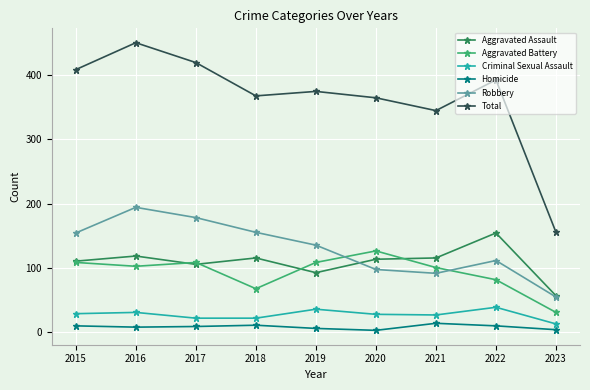

Which series has the largest range (max minus min)?

Total